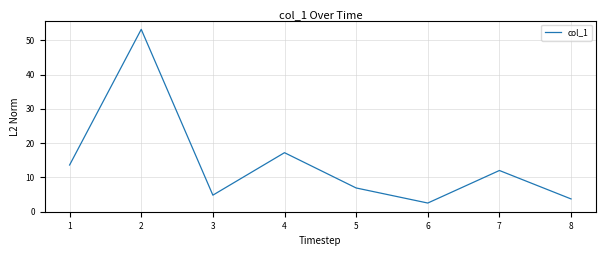

What is the greatest value displayed?

53.2